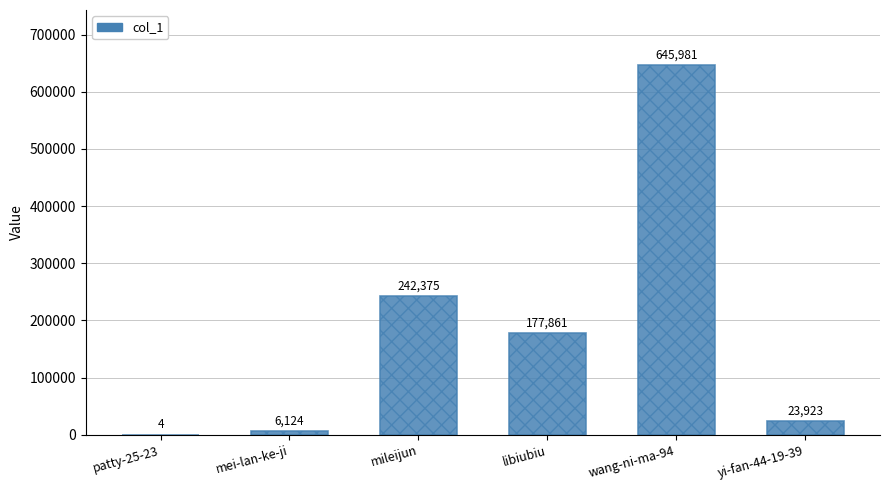

At which label is the value closest to 322992?

mileijun